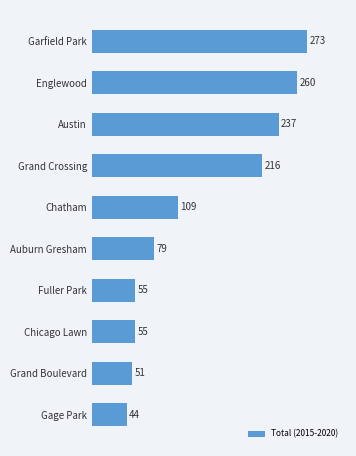

Reading bottom to top, extract all data points from this chart.

Gage Park=44	Grand Boulevard=51	Chicago Lawn=55	Fuller Park=55	Auburn Gresham=79	Chatham=109	Grand Crossing=216	Austin=237	Englewood=260	Garfield Park=273